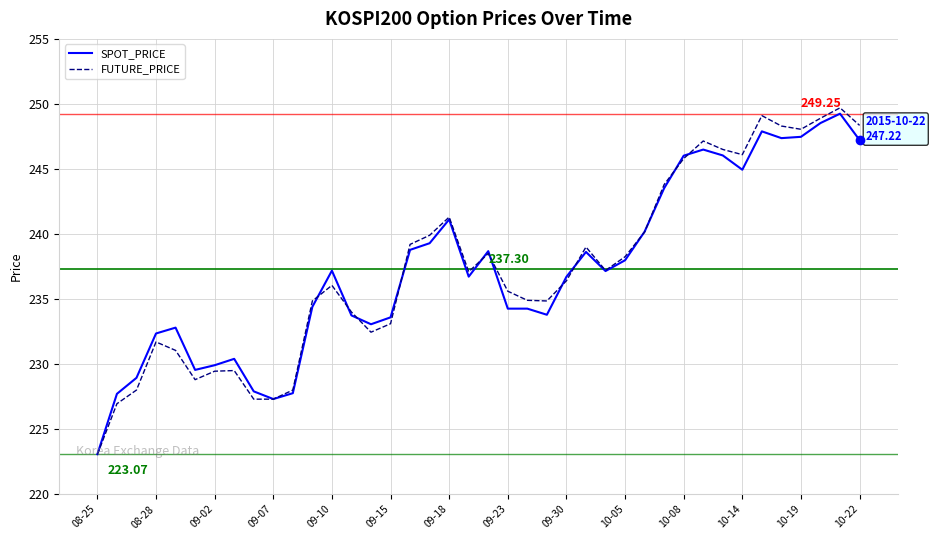

Count the number of categories in the chart.

40